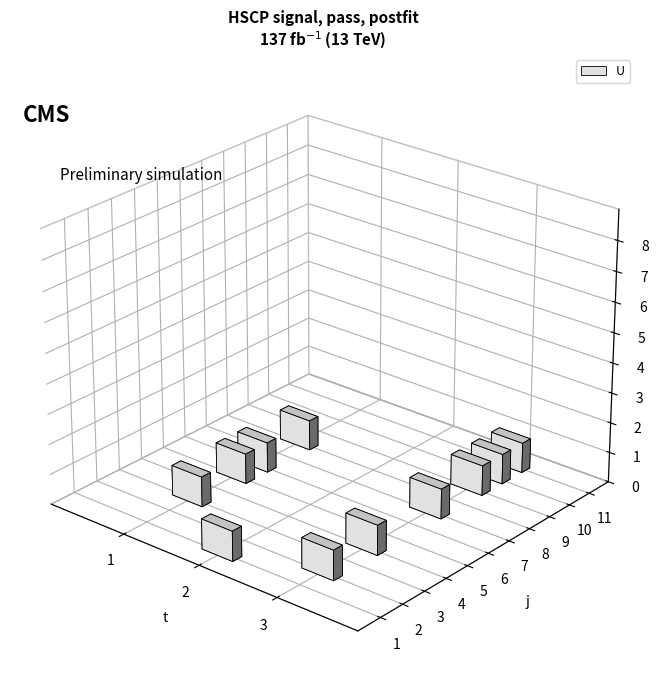

What is the sum of the j values at 11 and 4?

15